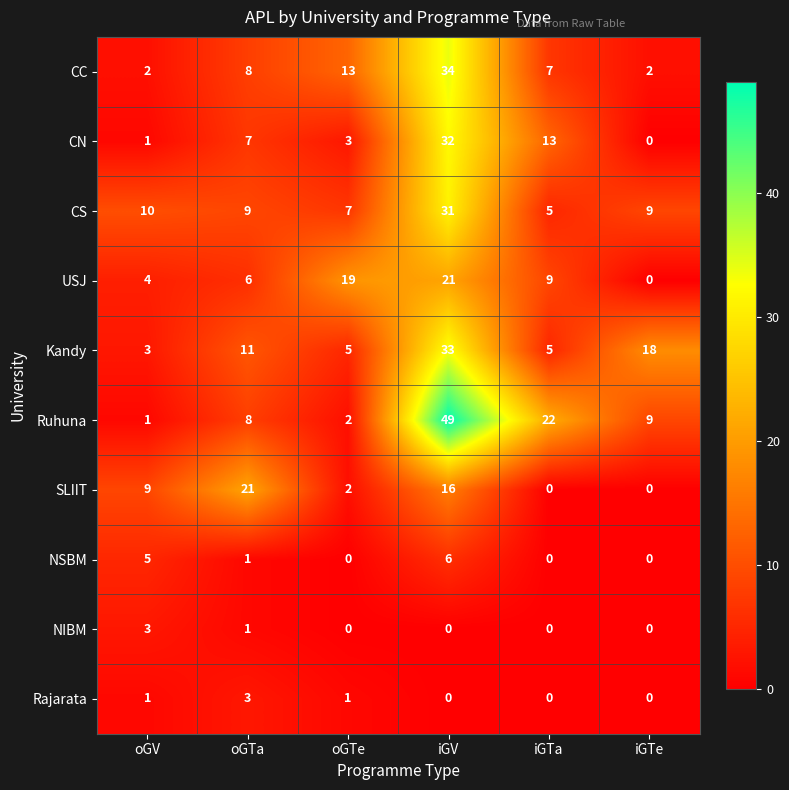

Between oGTe and iGV, which series saw the biggest shift?

Ruhuna